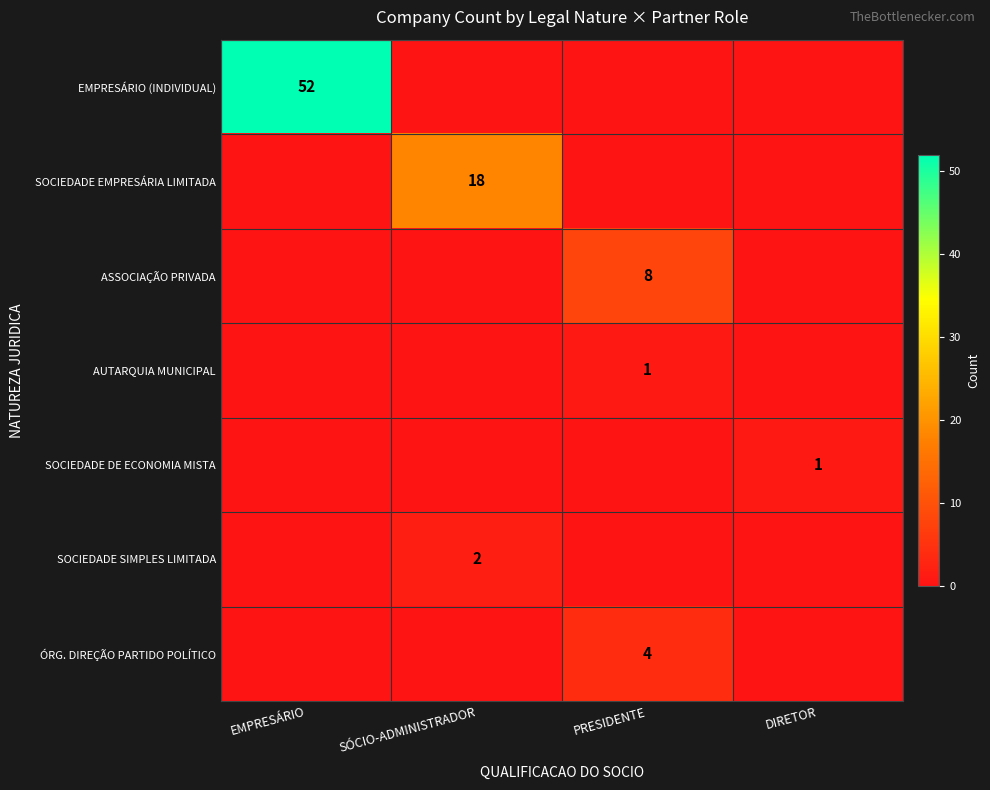

Count the SOCIEDADE DE ECONOMIA MISTA values in the range 0 to 1.

4